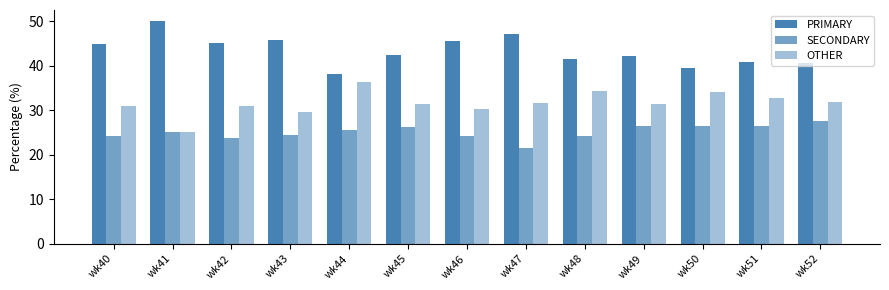

How many categories are shown in the chart?

13